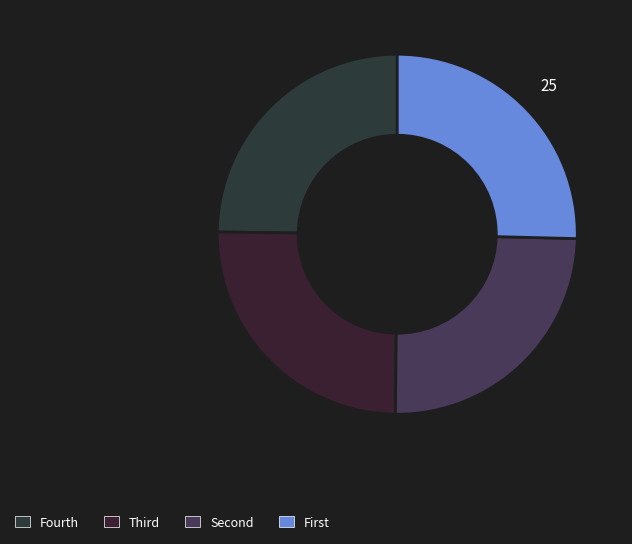

Count the number of slices in the pie.

4